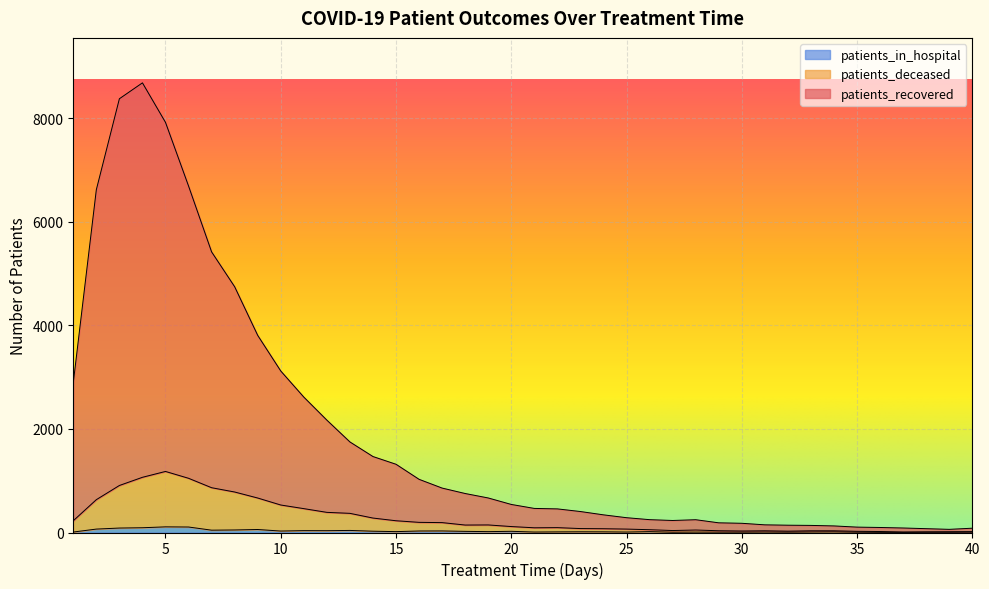

Rank the series by their maximum value, from highest to lowest.

patients_recovered, patients_deceased, patients_in_hospital